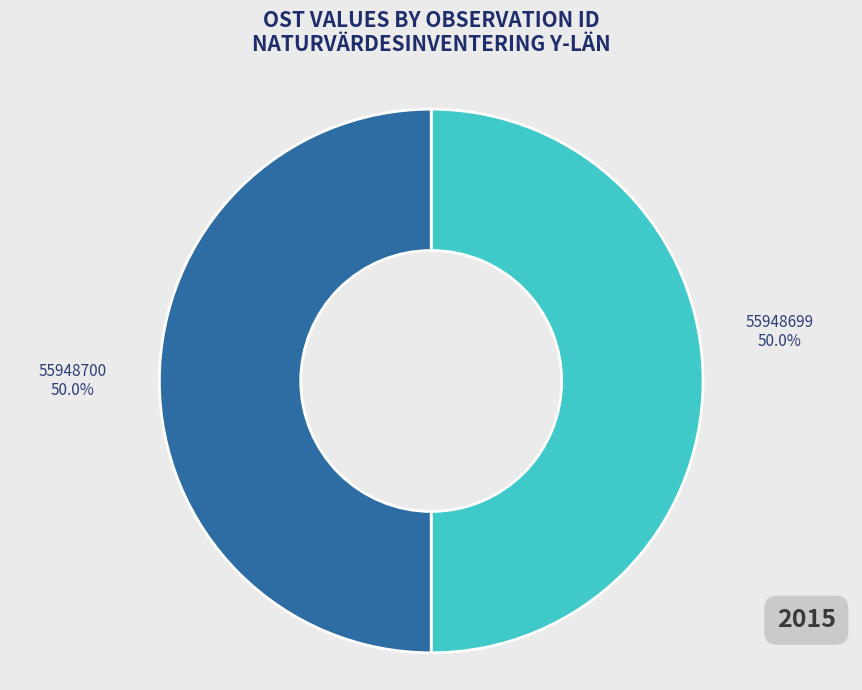

Approximately how many times larger is the value at 55948699 compared to 55948700?

1.0